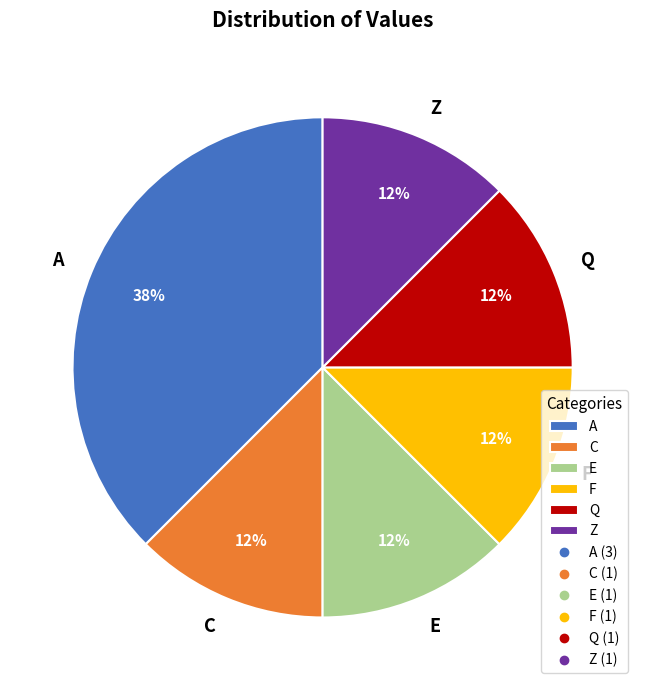

Combined, do F and C account for over 50%?

No